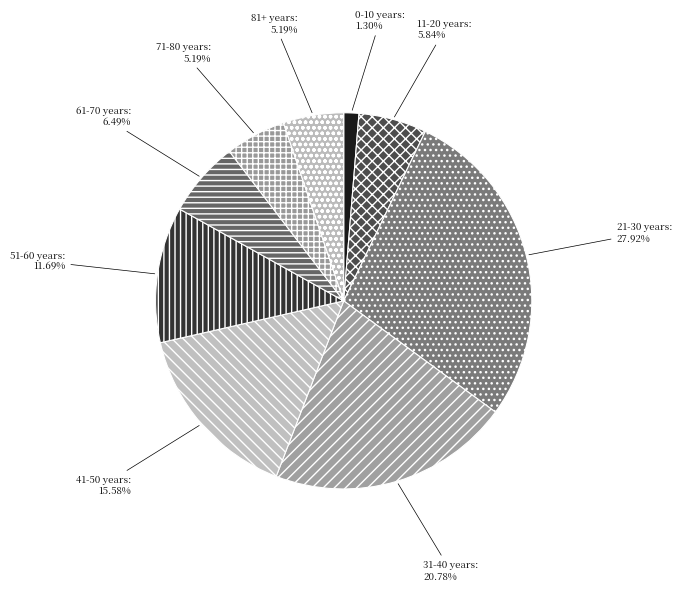

Between 11-20 years and 51-60 years, which is larger?

51-60 years